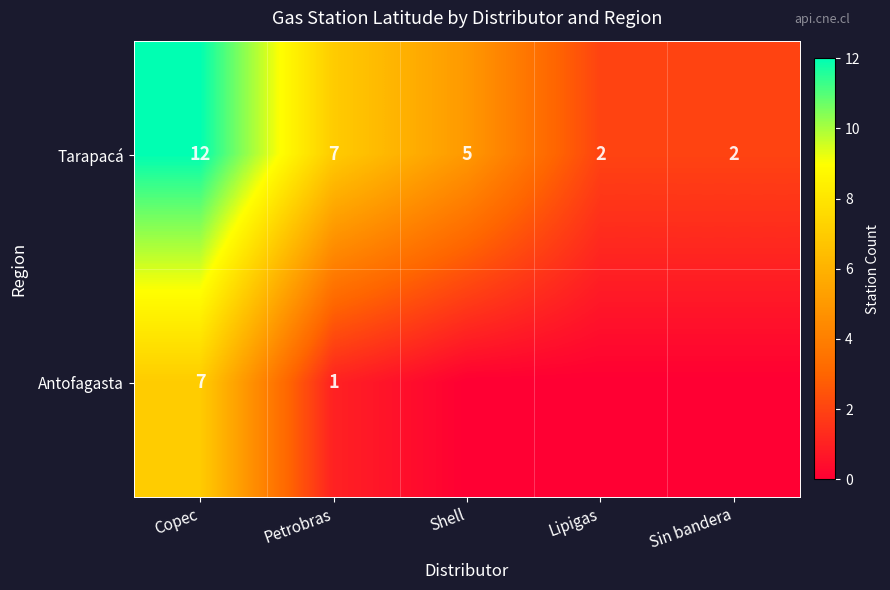

Rank the series at Copec from highest to lowest value.

Tarapacá, Antofagasta